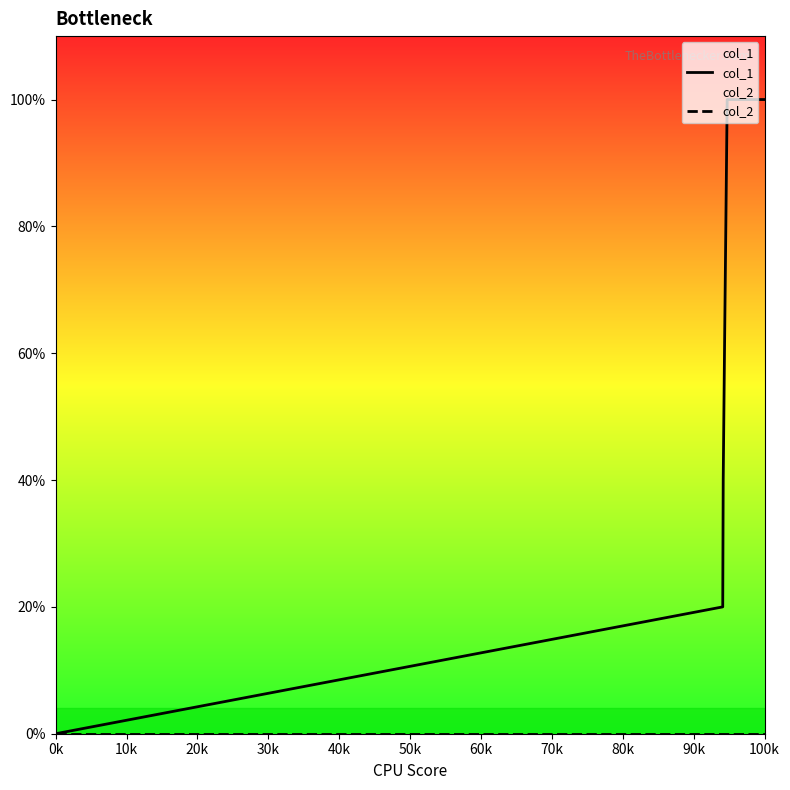

Does the chart display data point markers on the line(s)?

No